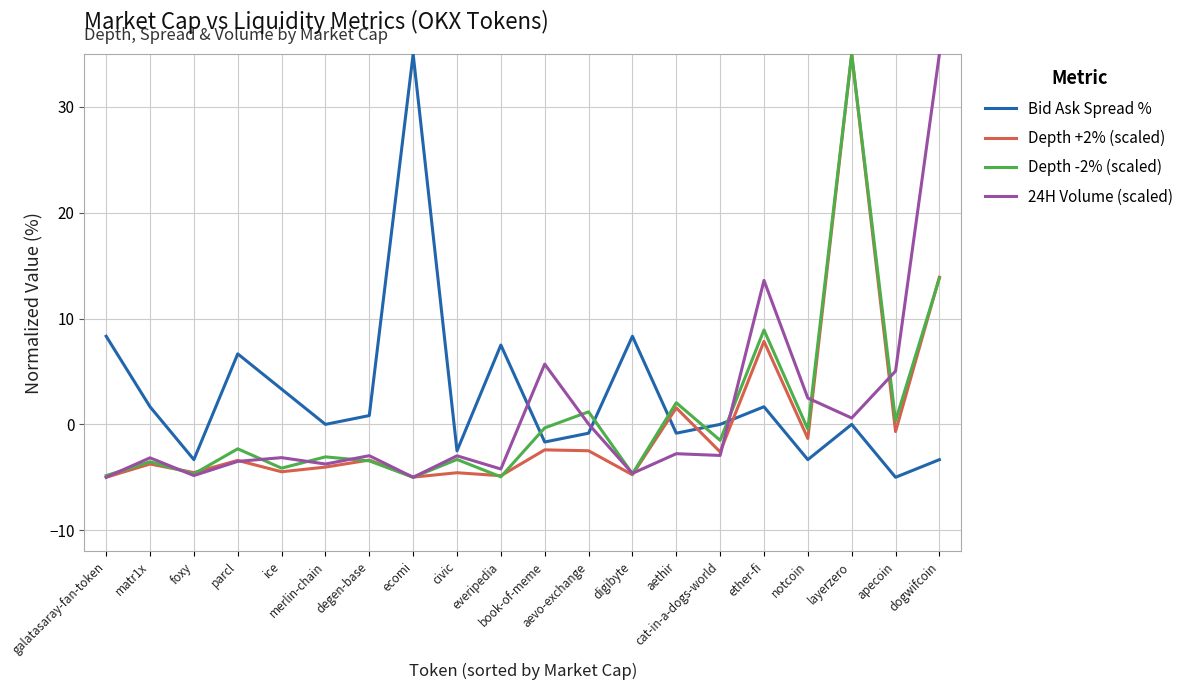

What are all the series names shown in the legend?

Bid Ask Spread %, Depth +2% (scaled), Depth -2% (scaled), 24H Volume (scaled)